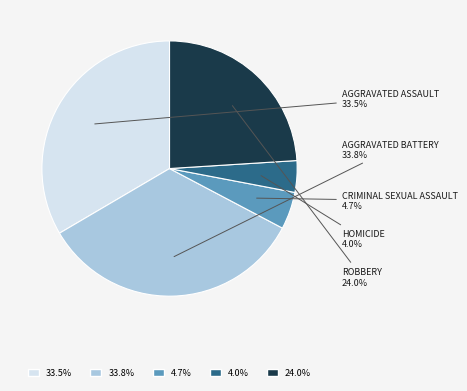

Does any single category account for the majority?

No